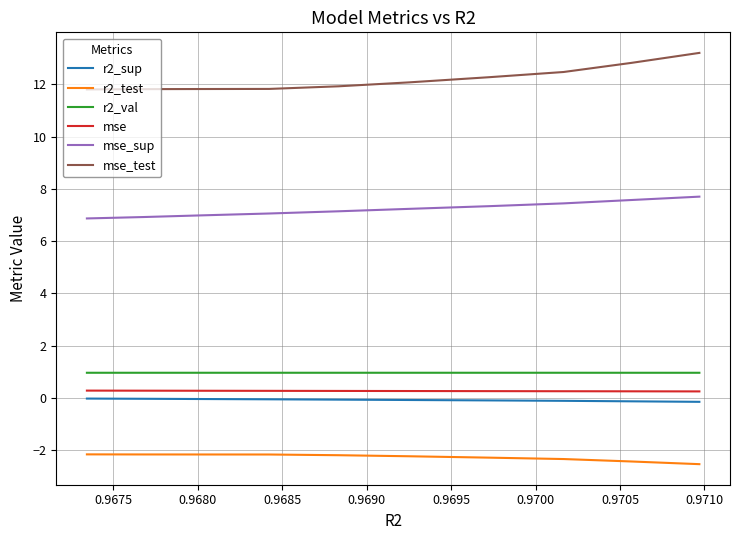

What is the smallest value displayed?

-2.5